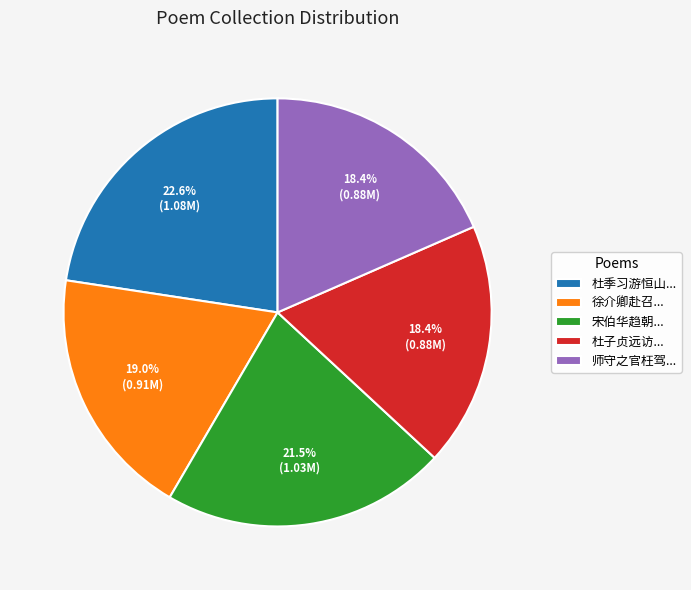

What is the ratio of the value at 宋伯华趋朝... to the value at 徐介卿赴召...?

1.1